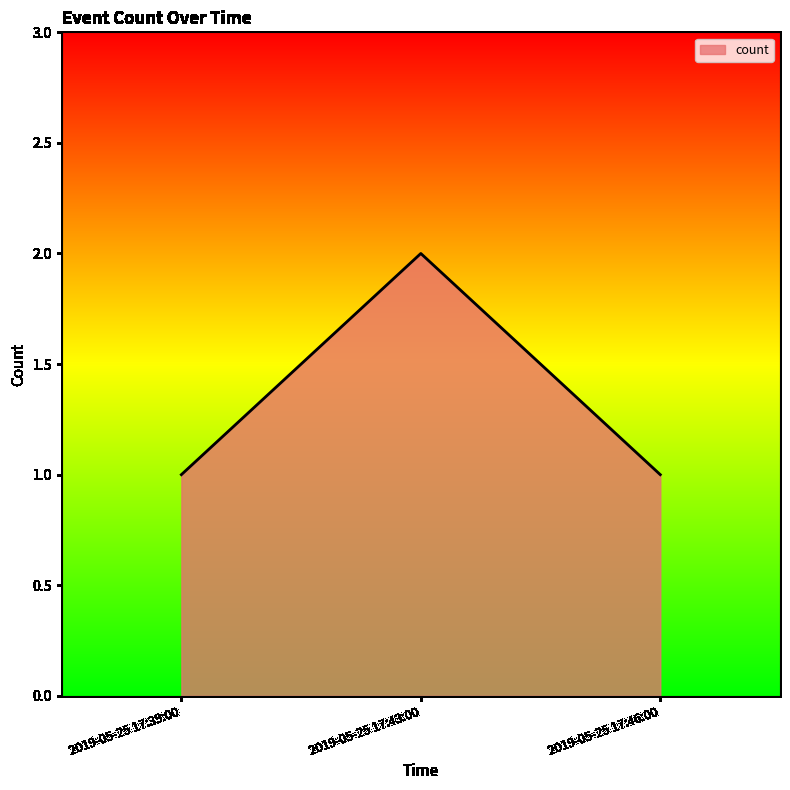

What position from the left is 2019-05-25 17:43:00?

2